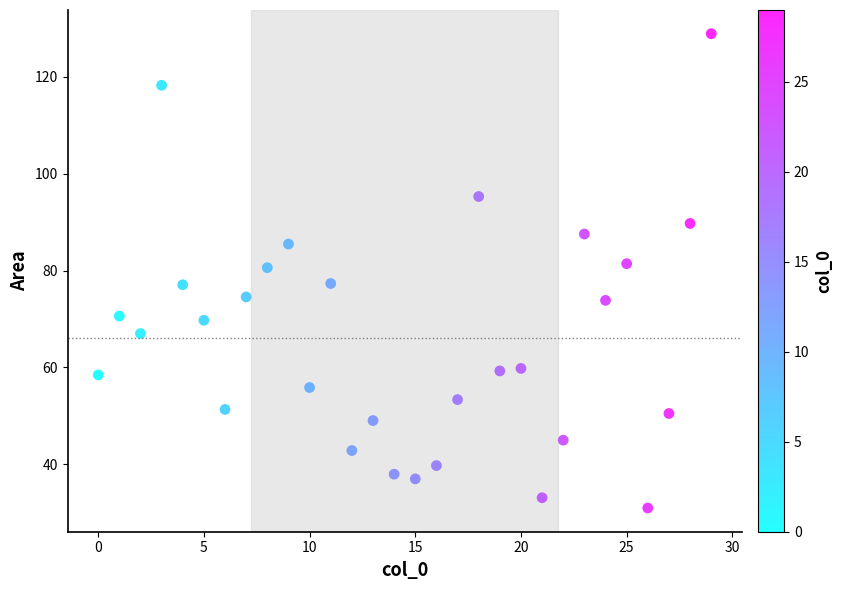

What is the range of X values (max minus min)?

29.0